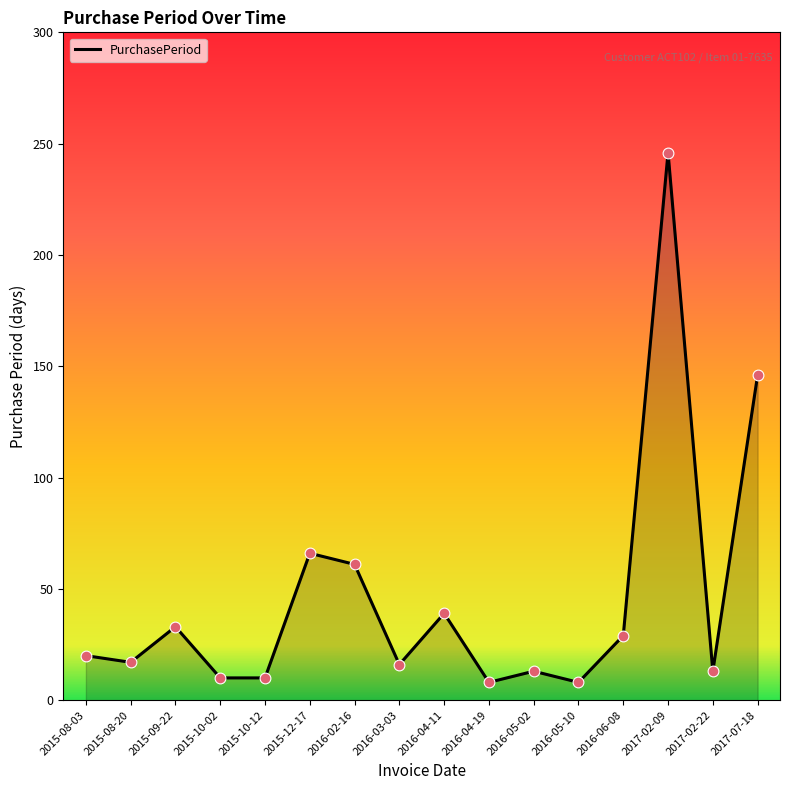

What is the ratio of the value at 2016-04-19 to the value at 2016-06-08?

0.3